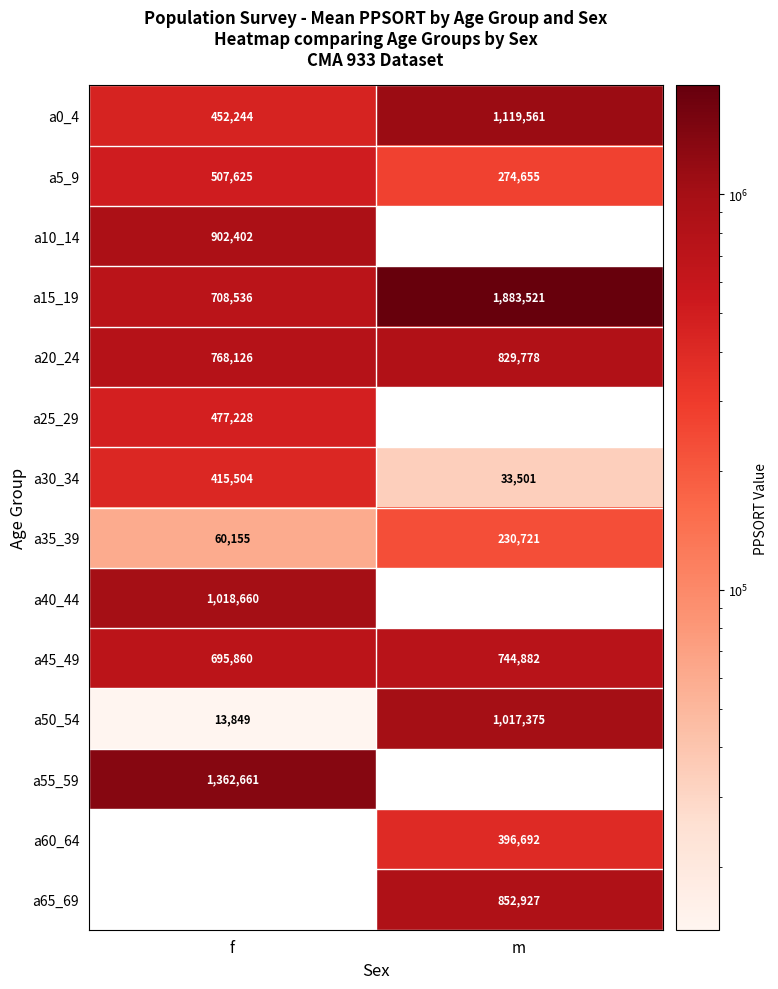

List the labels in order of a30_34 value, smallest first.

m, f